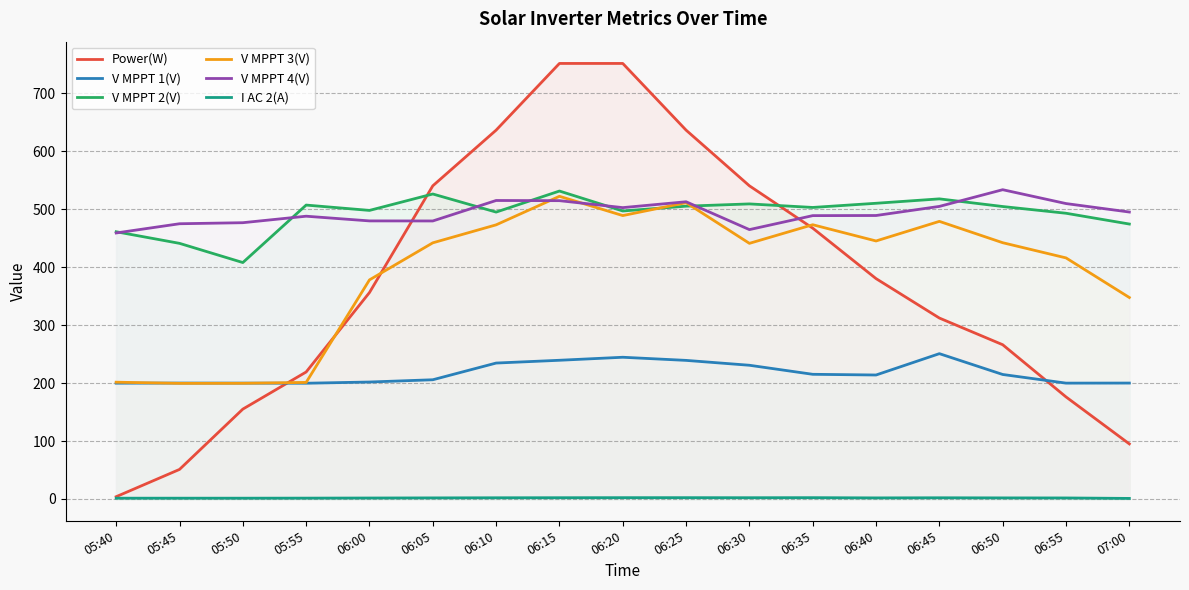

Rank the series by their maximum value, from lowest to highest.

I AC 2(A), V MPPT 1(V), V MPPT 3(V), V MPPT 2(V), V MPPT 4(V), Power(W)